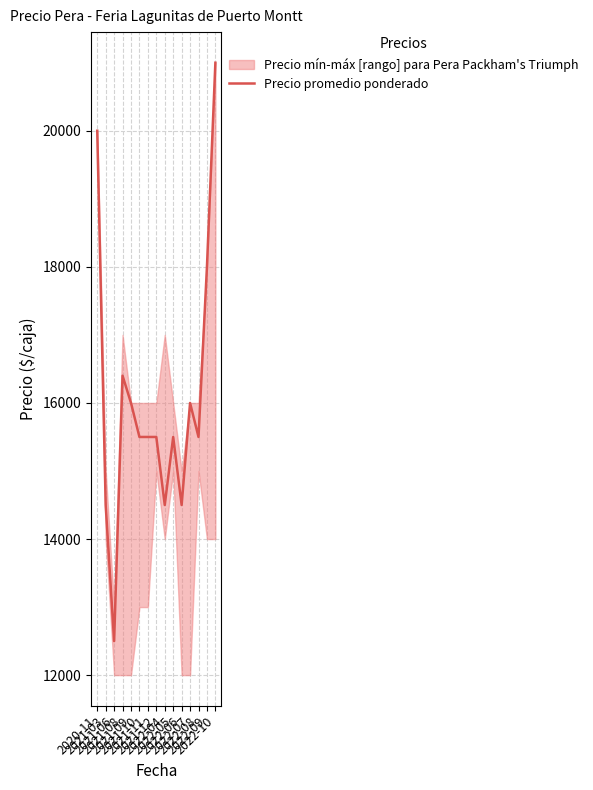

Does the chart display data point markers on the line(s)?

No